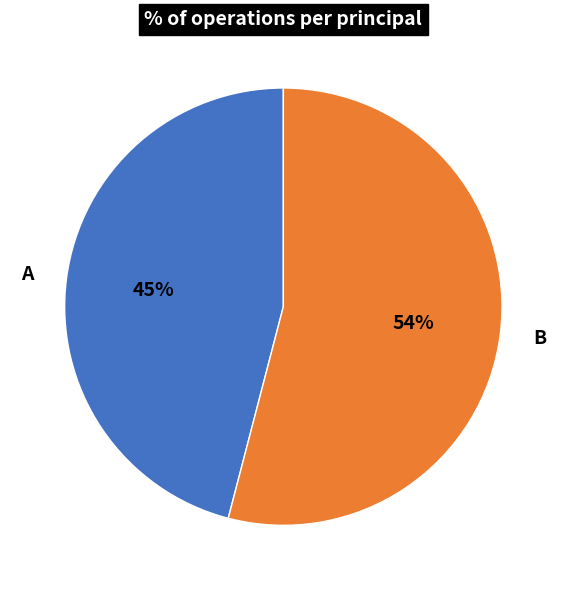

Count the number of slices in the pie.

2